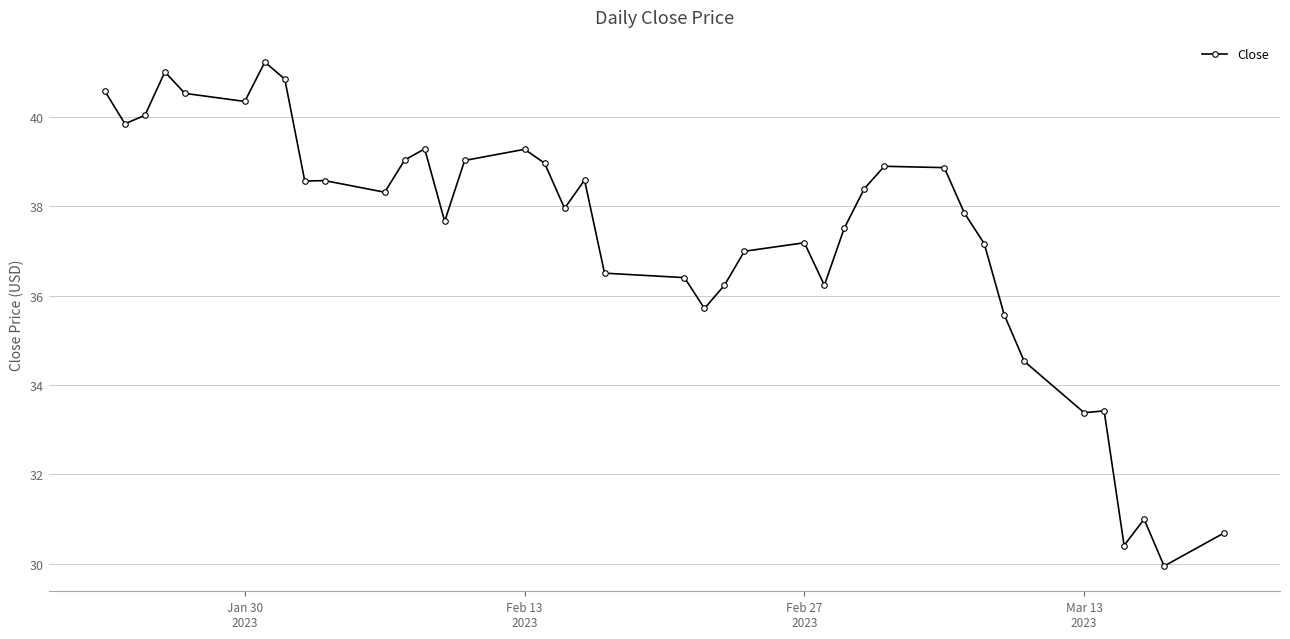

What is the smallest value displayed?

30.0